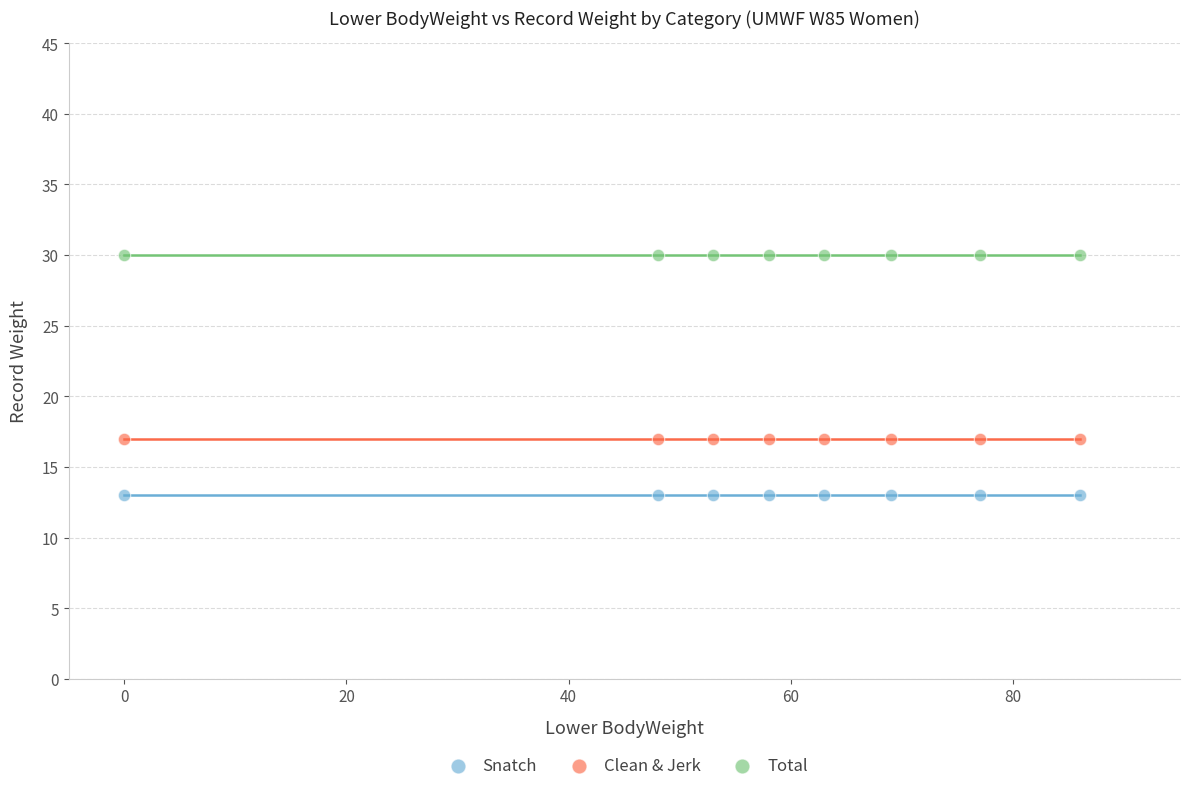

Which series contains the lowest Y value?

Snatch